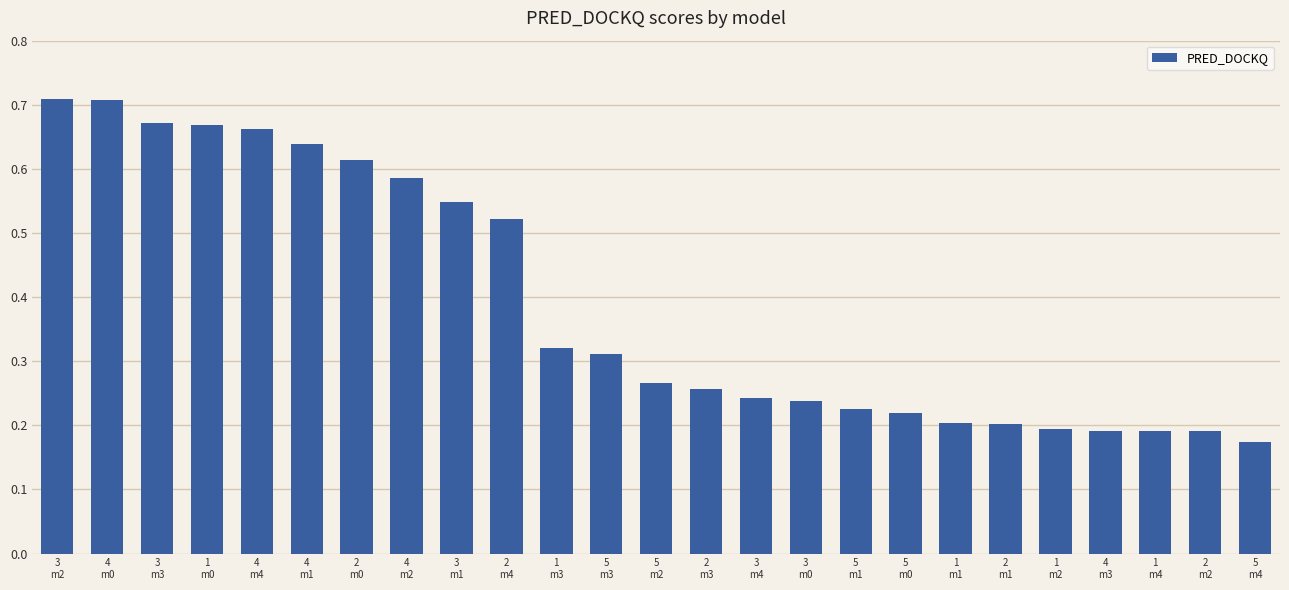

What is the average value?

0.4